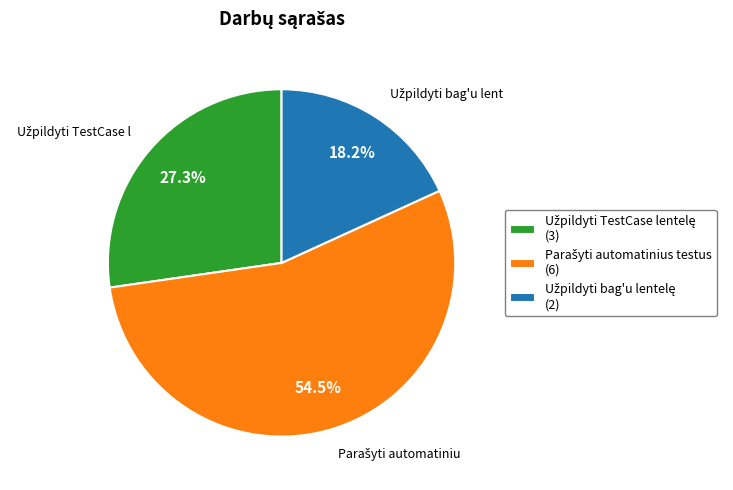

Does any single category account for the majority?

Yes